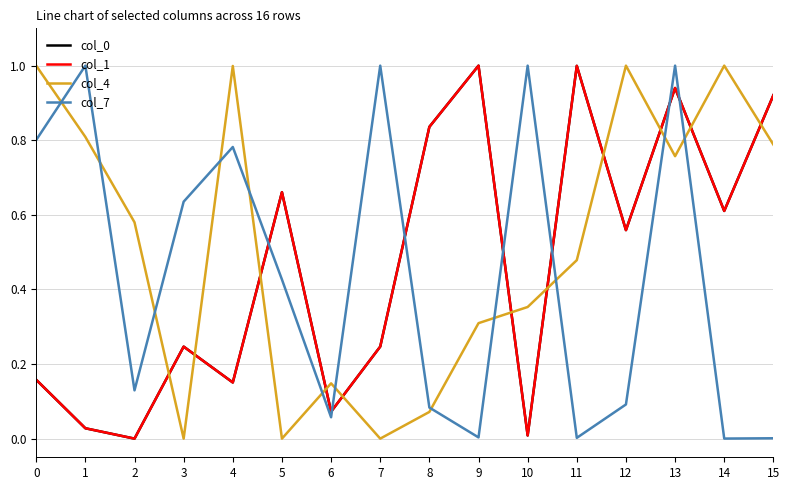

What is the difference between the highest and lowest values at 0?

0.8